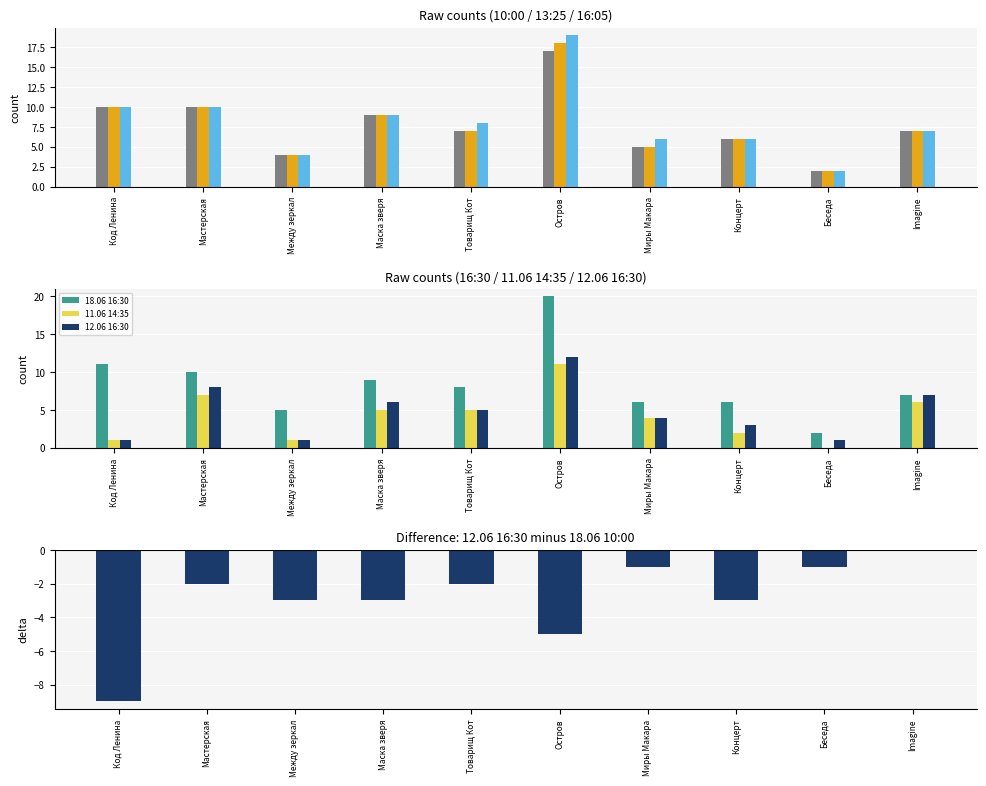

The value of 18.06 16:30 at Мастерская is 14. True or false?

False